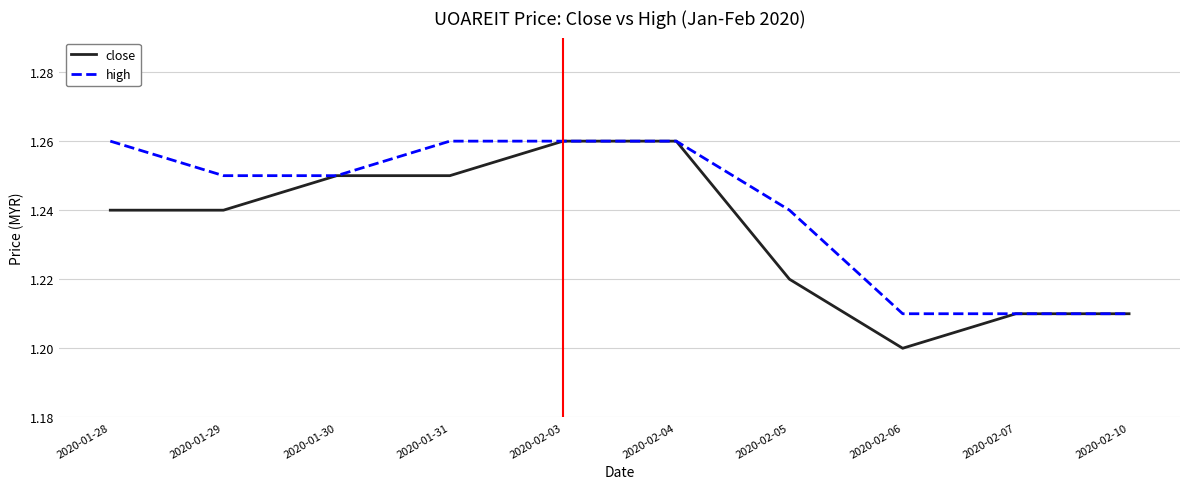

Which series has the largest total across all categories?

high